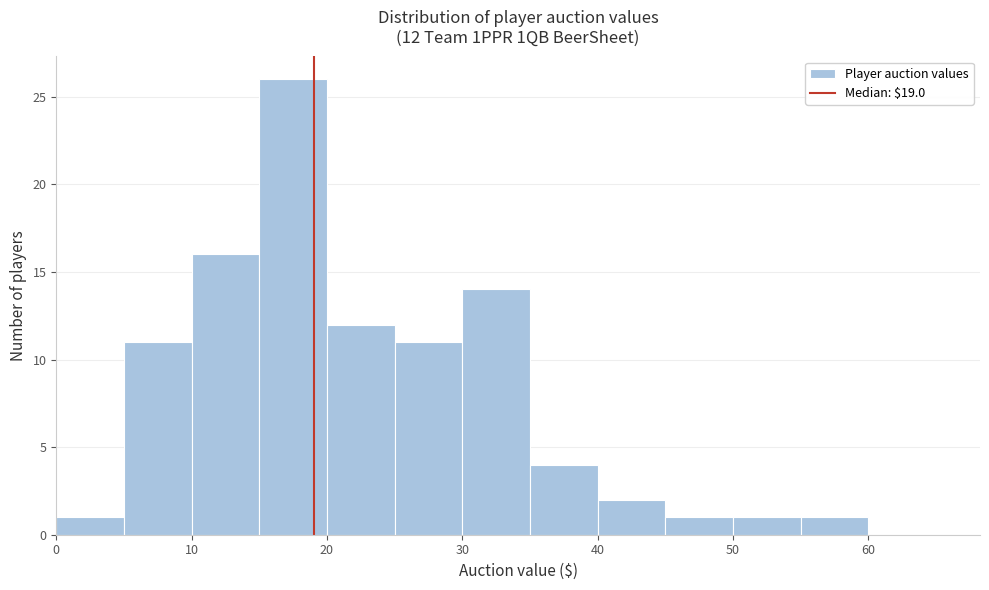

Which range on the x-axis has the tallest bar?

15 to 20